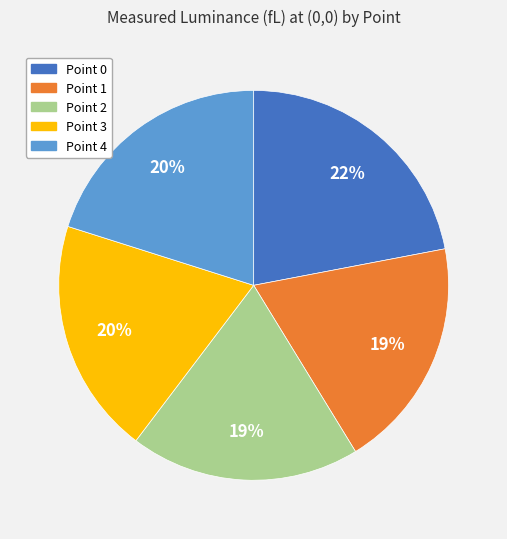

Is there any slice that represents more than half of the pie?

No